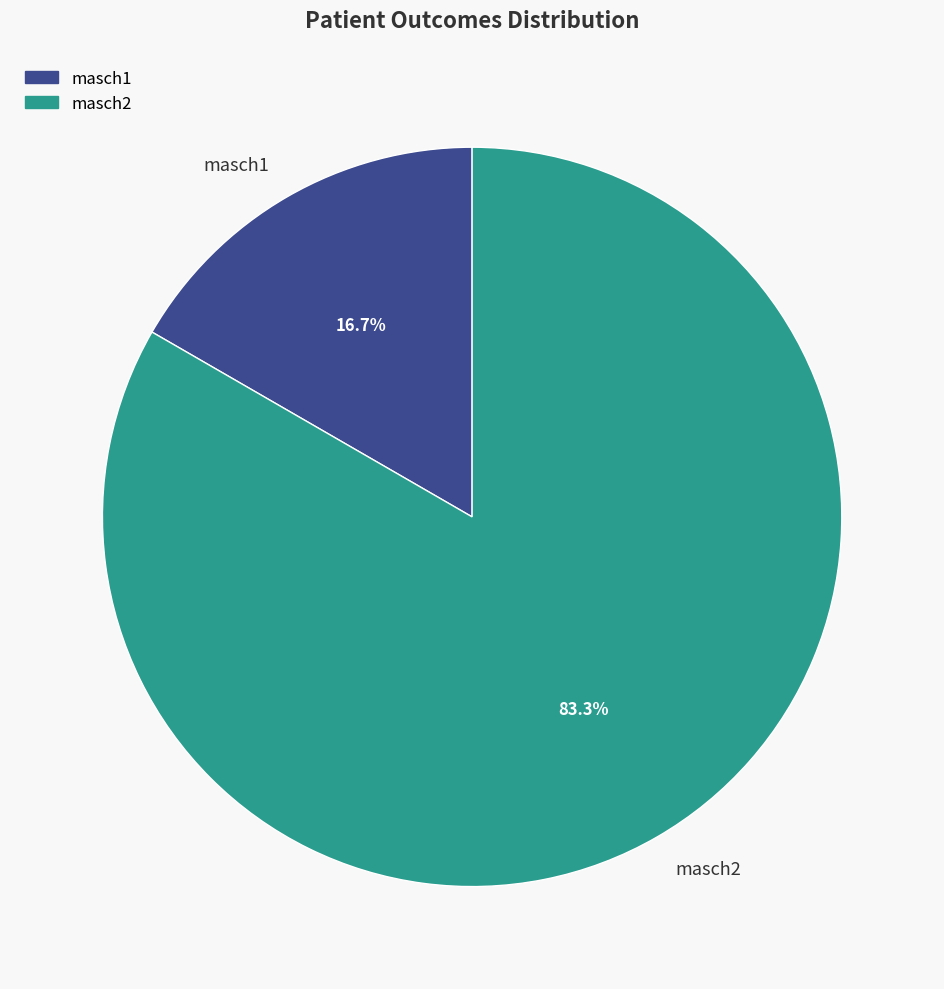

Count the number of slices in the pie.

2